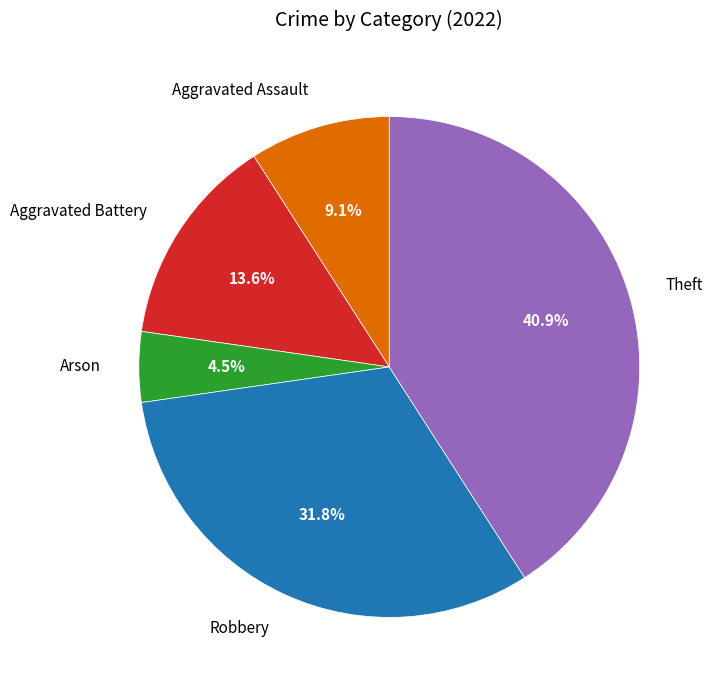

To the nearest percent, what portion does Aggravated Battery represent?

14%